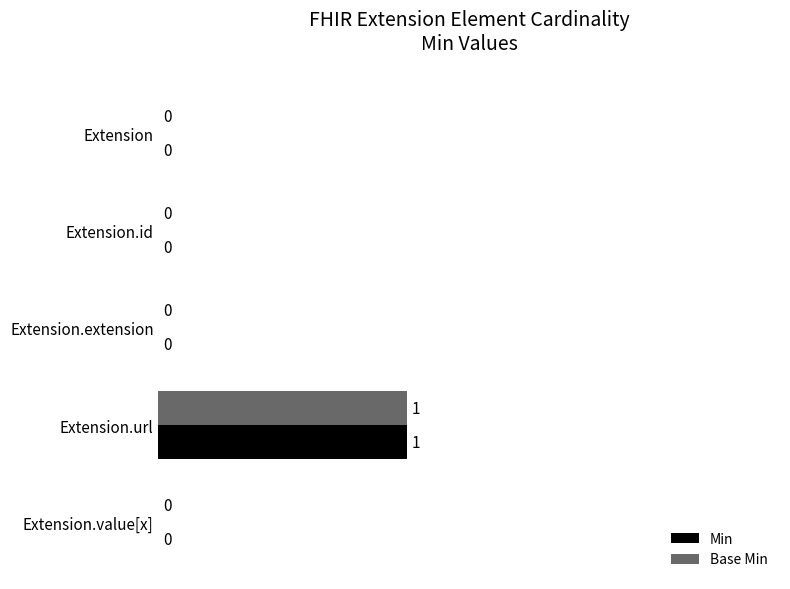

How many series are shown in this chart?

2